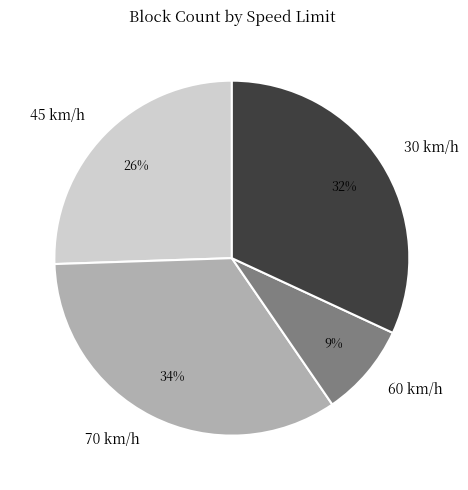

Which category has the smallest portion of the pie?

60 km/h